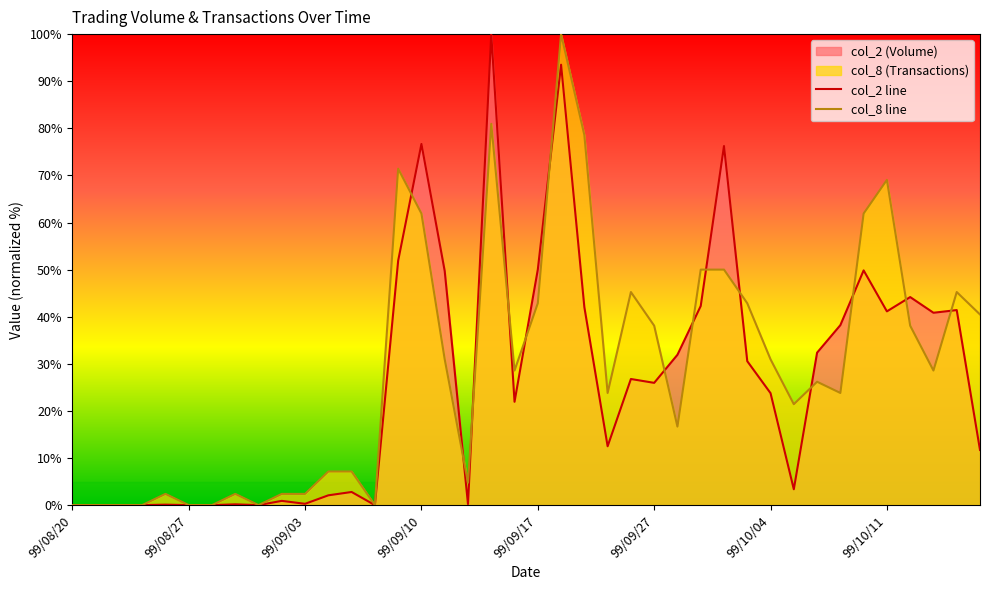

Where is the first local minimum for col_2 line?

8